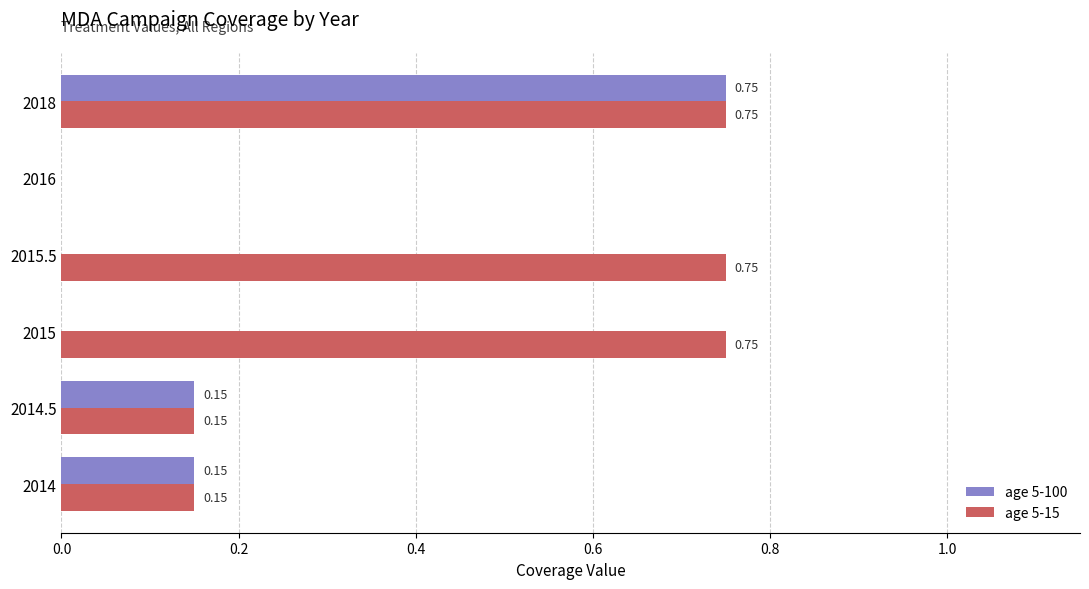

Between 2015.5 and 2016, which series saw the biggest shift?

age 5-15